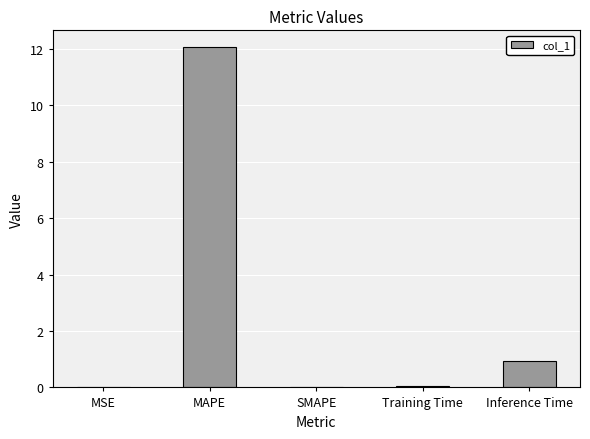

Which has a higher value, MAPE or SMAPE?

MAPE